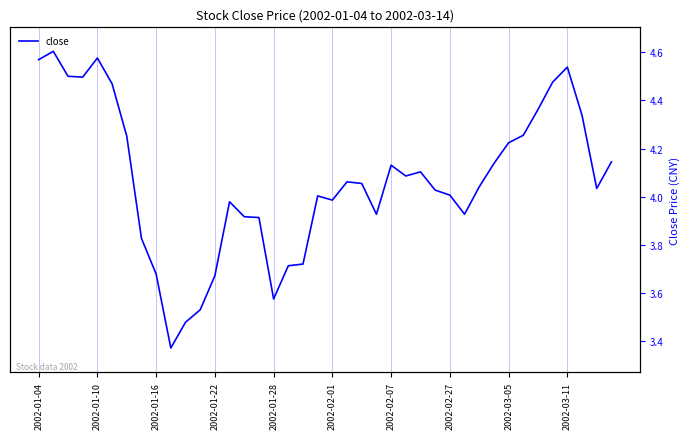

What is the difference between the second highest and minimum values?

1.2